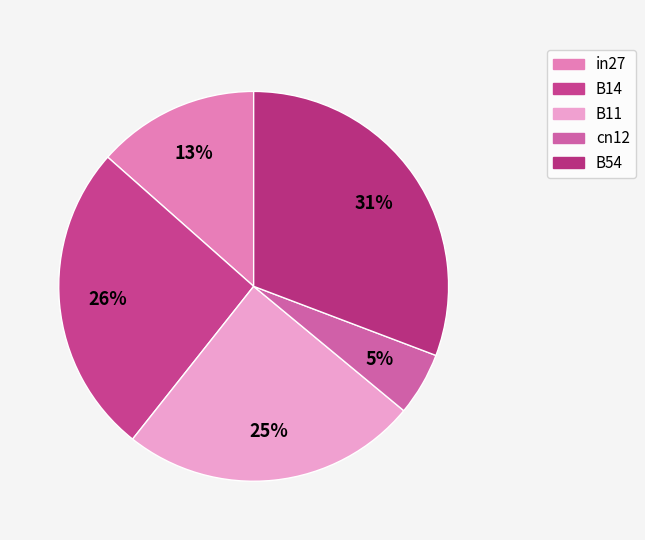

Which has a higher value, cn12 or B11?

B11